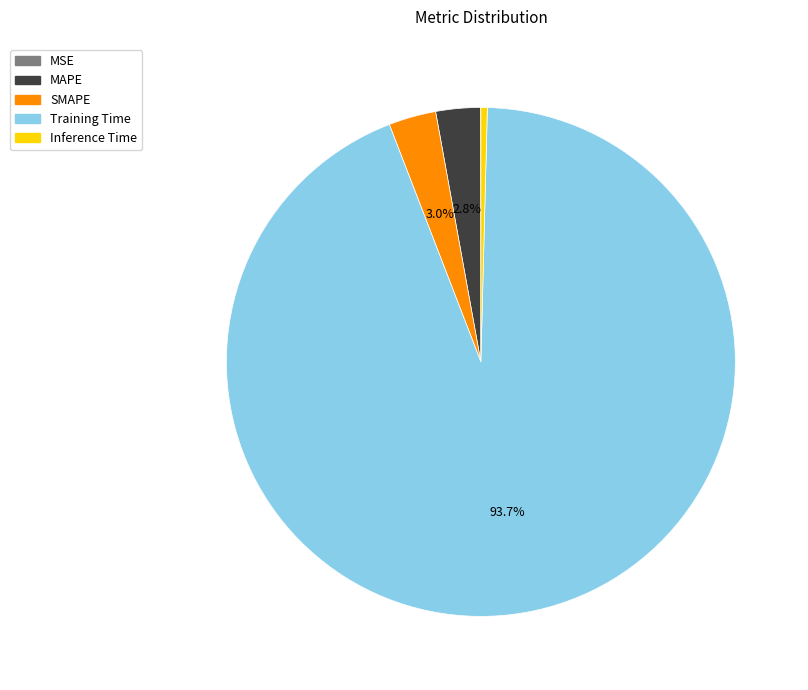

The MAPE slice represents 3% of the pie. True or false?

True